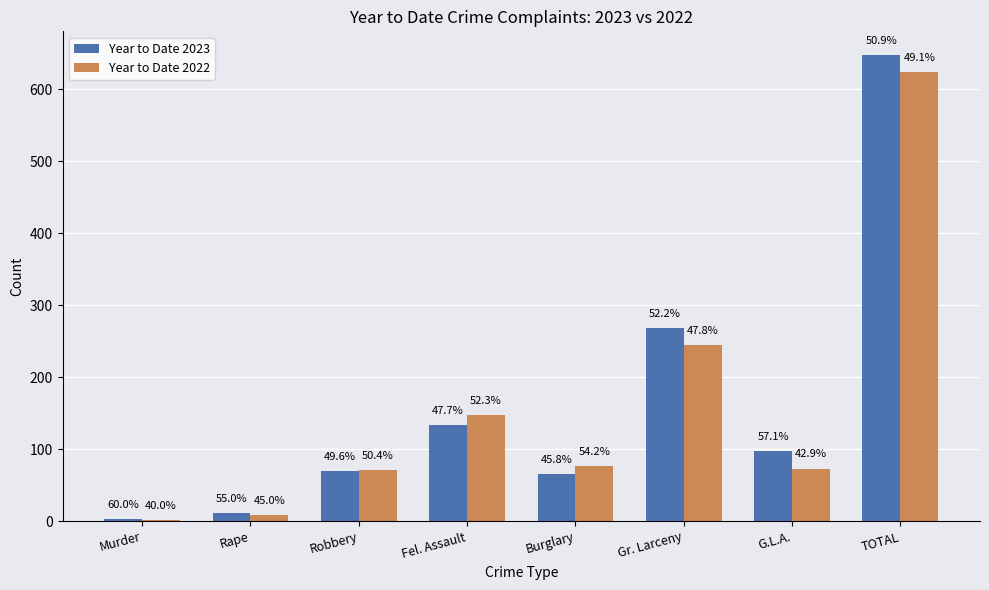

Are the bars grouped side by side (vs. stacked)?

Yes